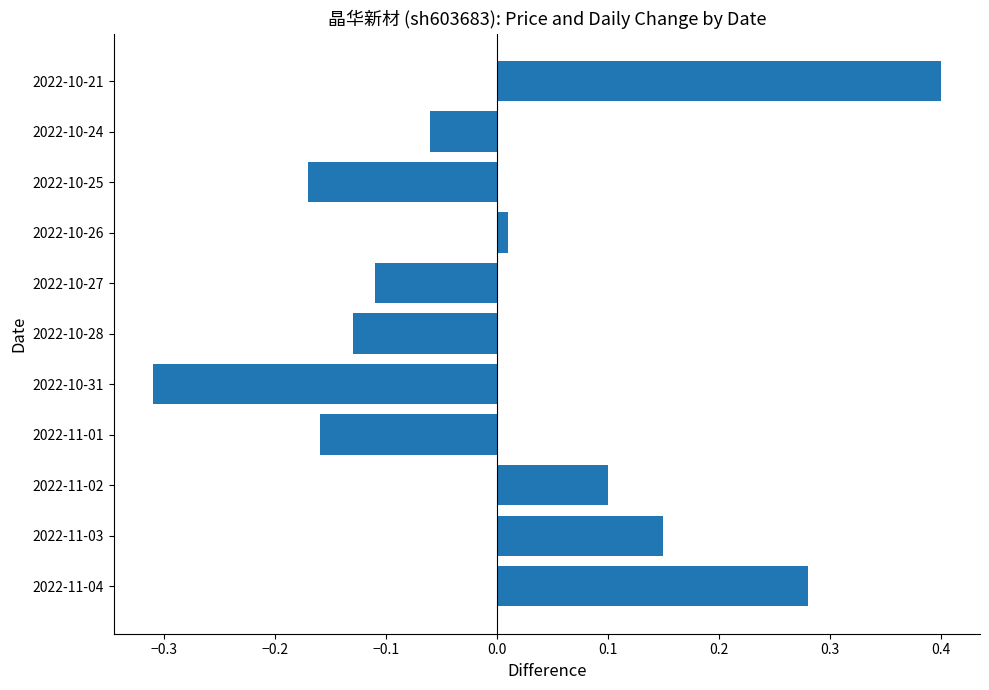

Between 2022-10-27 and 2022-11-02, which is larger?

2022-11-02